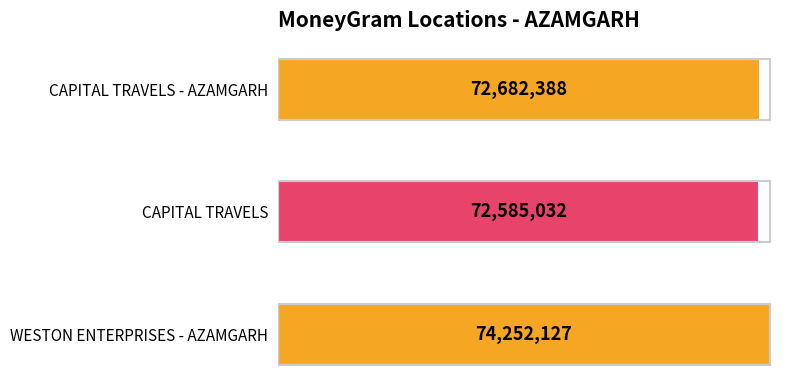

Count the number of values greater than 72682388.

1